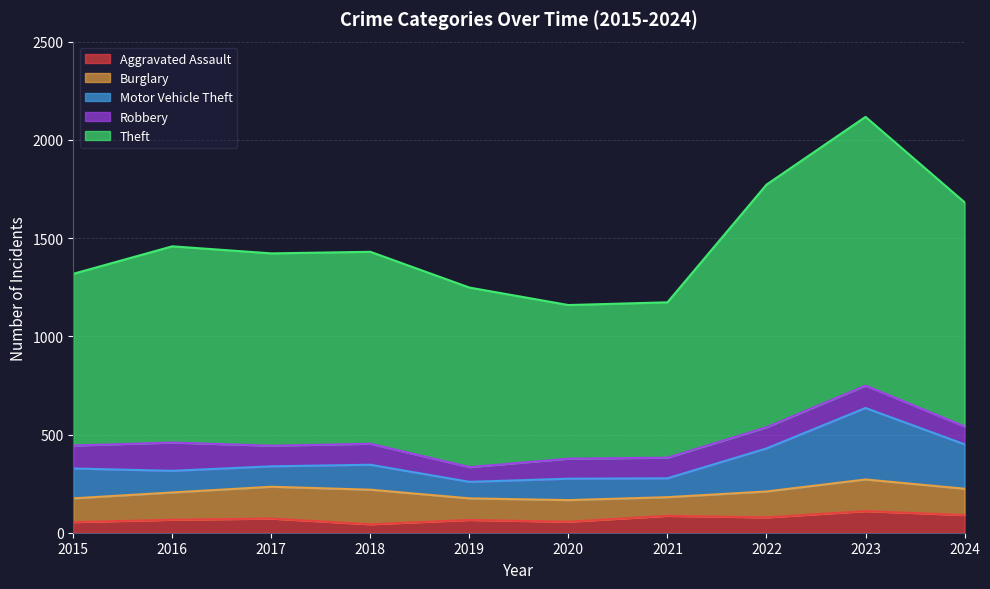

Where is Theft nearest to the value 1638?

2024